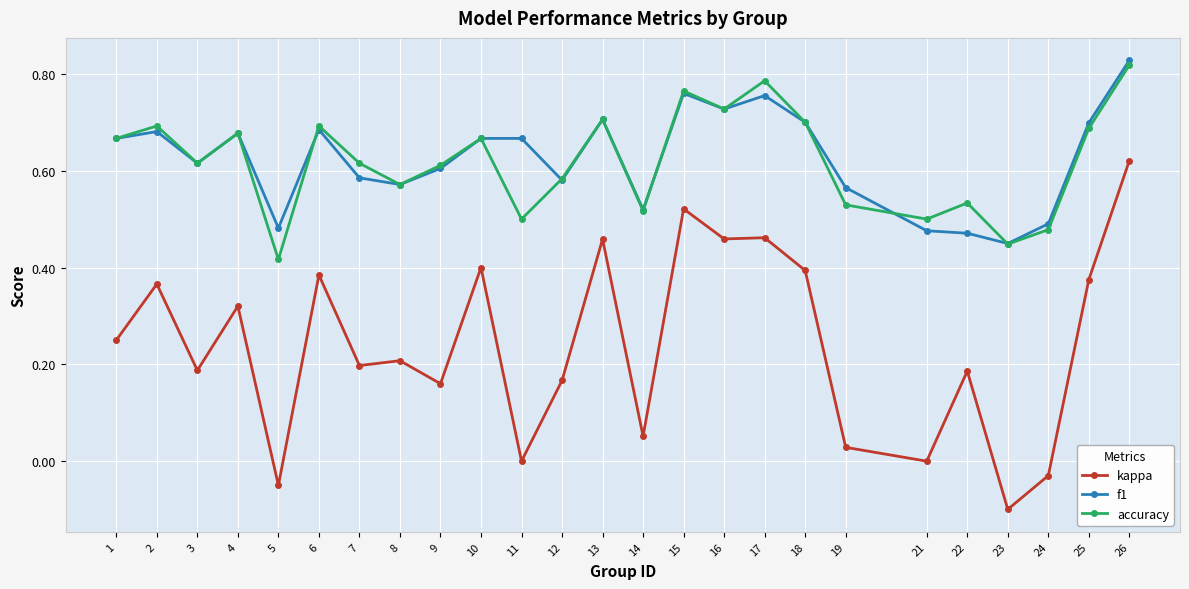

The f1 series shows 0.5 at 22. True or false?

True